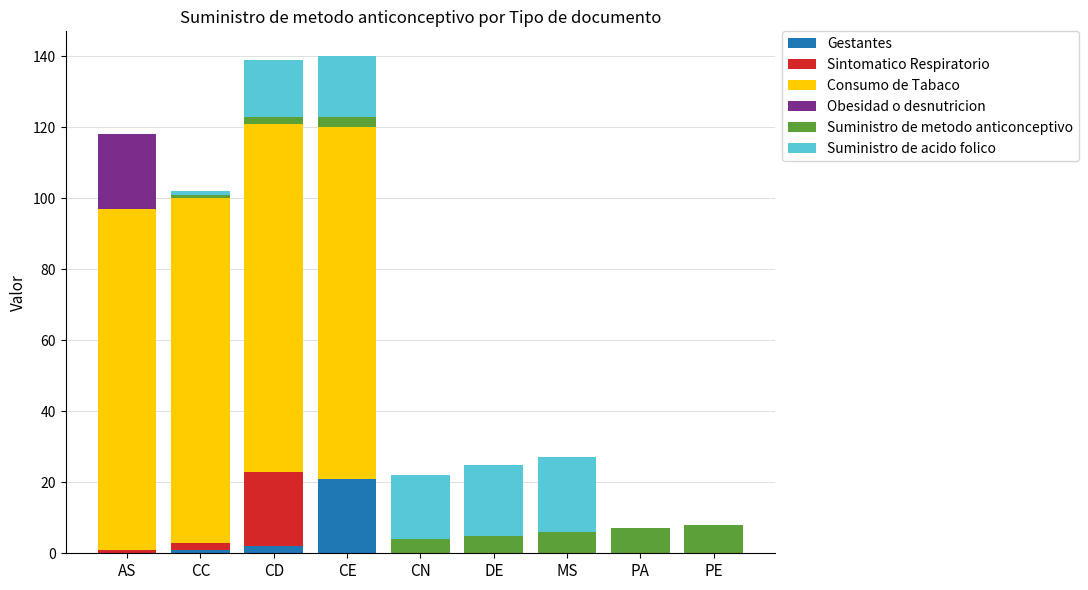

How many series are shown in this chart?

6